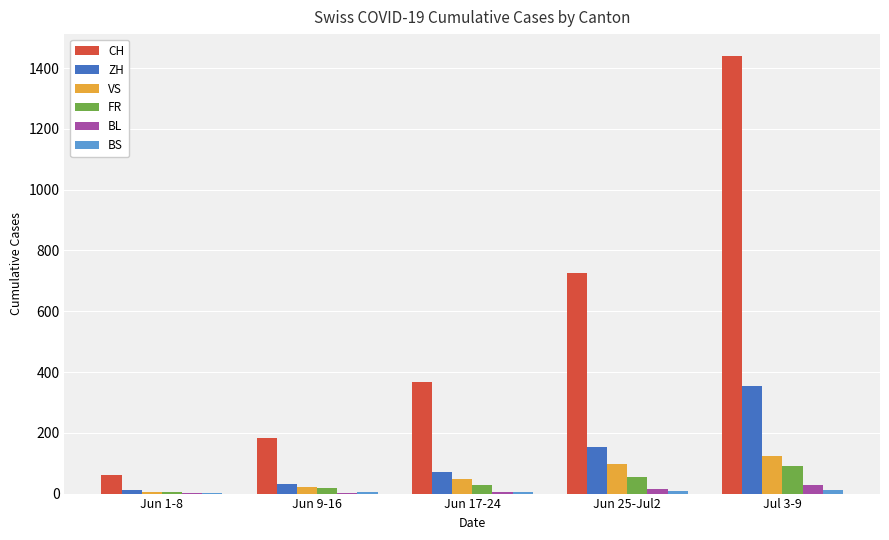

Which category has the highest value in the CH series?

Jul 3-9